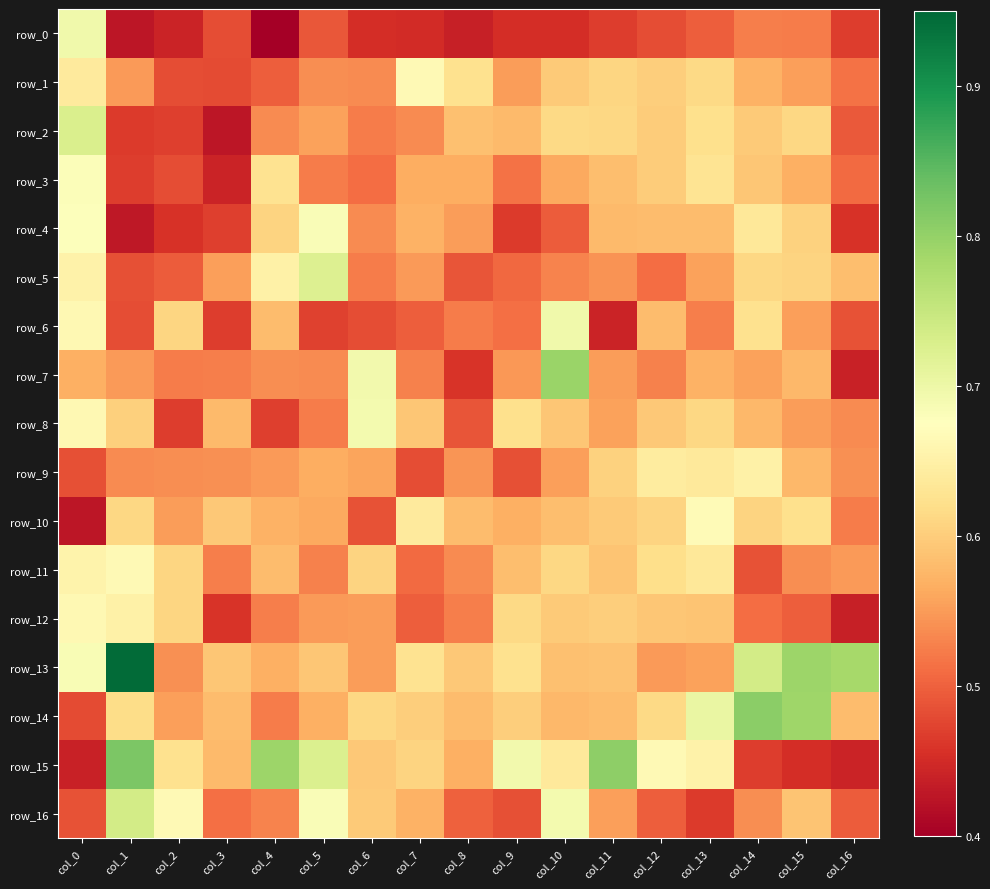

Rank the categories by row_13 value from lowest to highest.

col_2, col_12, col_6, col_13, col_4, col_10, col_11, col_5, col_3, col_8, col_9, col_7, col_0, col_14, col_16, col_15, col_1